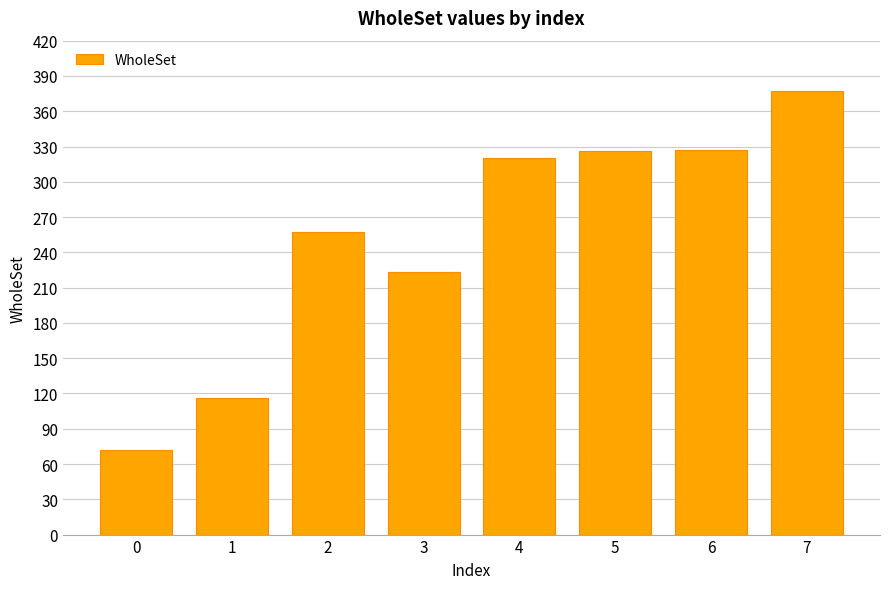

What is the average value?

252